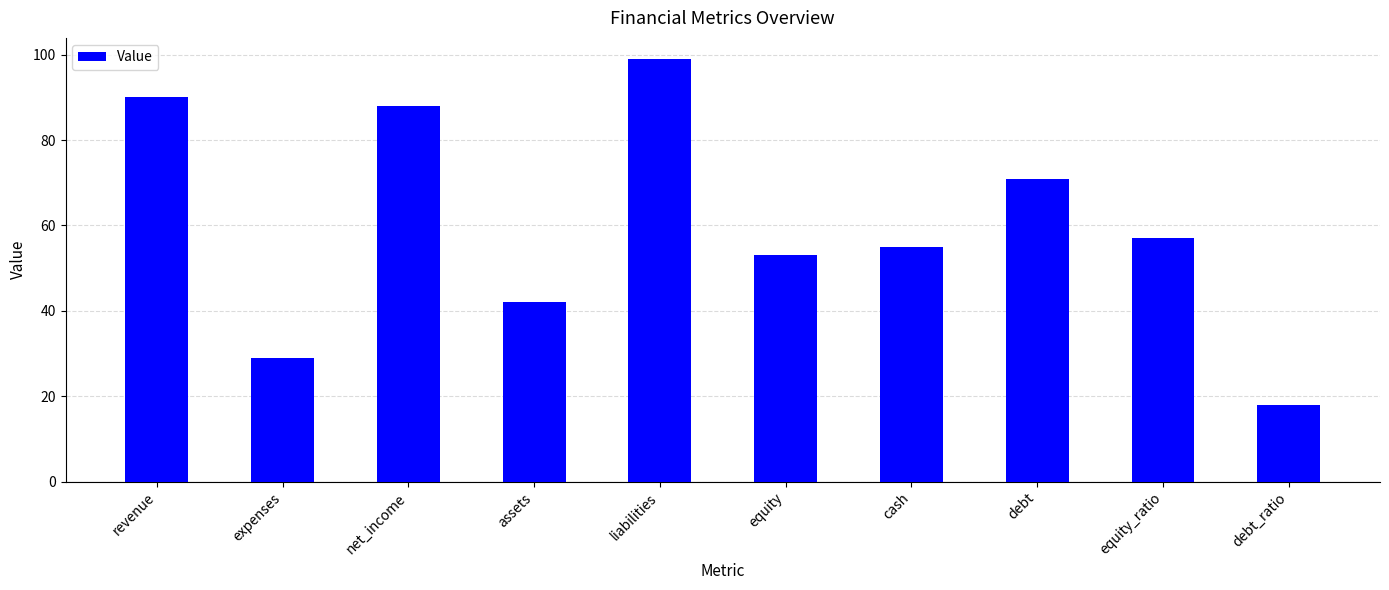

What is the difference between the second highest and minimum values?

72